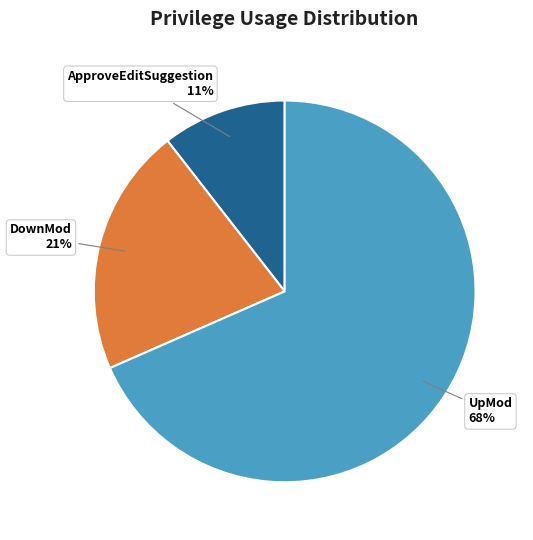

Do ApproveEditSuggestion and DownMod together represent more than half of the pie?

No